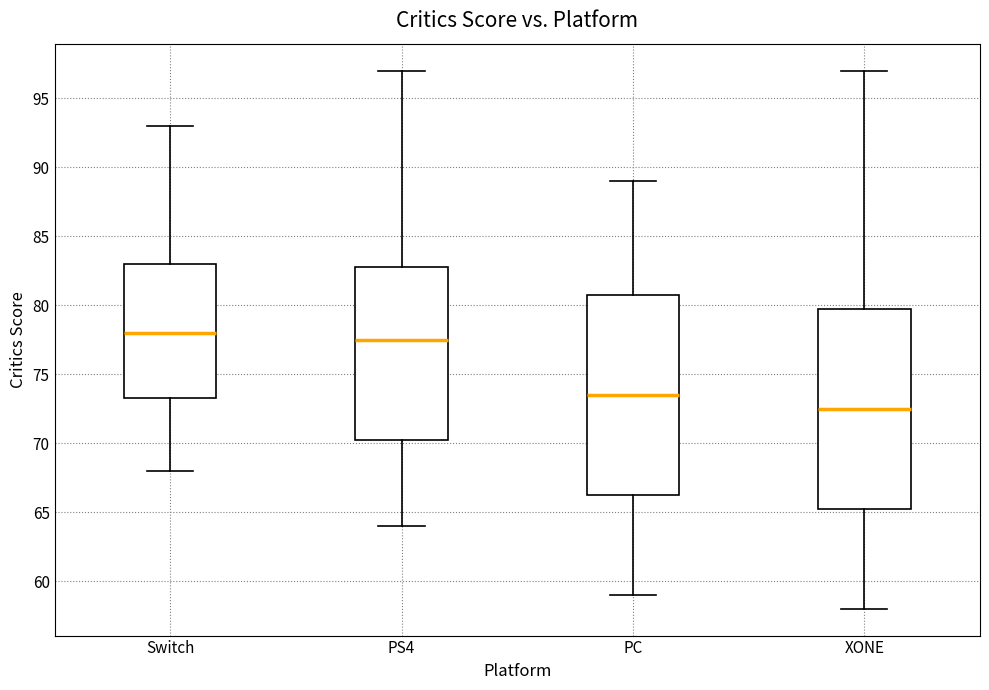

Reading left to right, transcribe this box plot: for each box, give where its median line is, the range the box spans, and where its two whiskers end, as read against the y-axis. The values are not printed on the chart, so give them approximately, as read against the axis.

Switch: median 78.0, box 73.5 to 83.0, whiskers 68.0 to 93.0
PS4: median 77.5, box 70.5 to 83.0, whiskers 64.0 to 97.0
PC: median 73.5, box 66.5 to 81.0, whiskers 59.0 to 89.0
XONE: median 72.5, box 65.5 to 80.0, whiskers 58.0 to 97.0